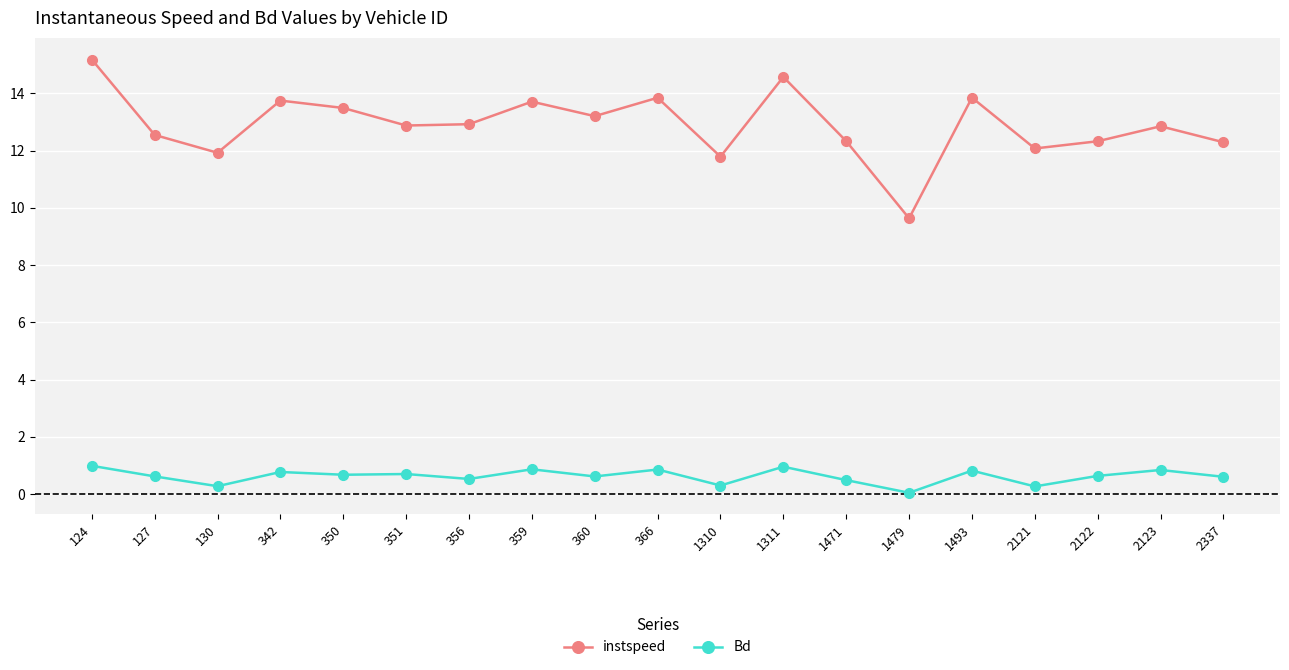

The Bd series shows 0.8 at 342. True or false?

True